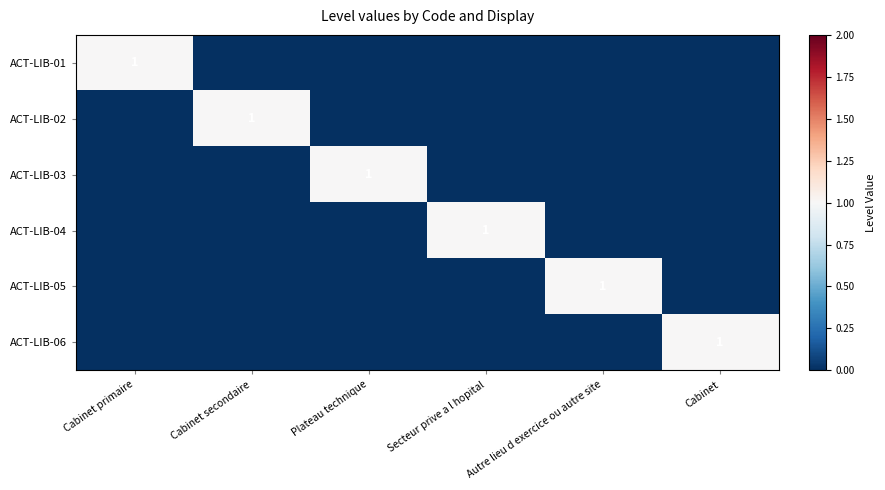

At which category is the sum across all series the highest?

Cabinet primaire